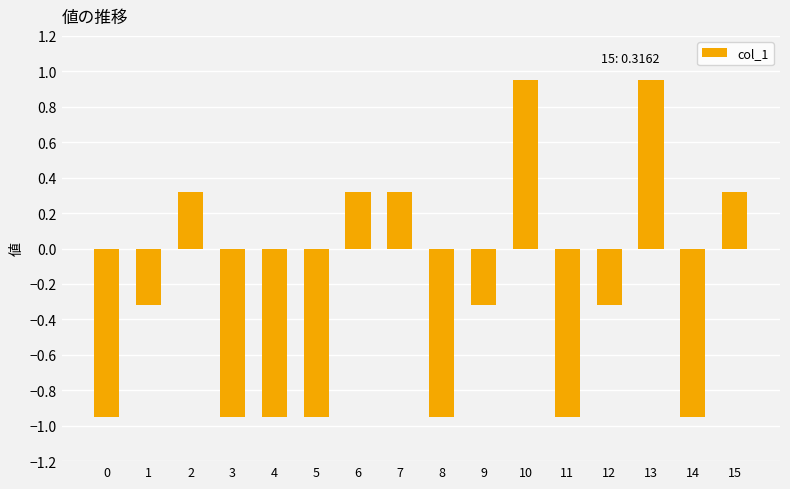

What is the change in value from 0 to 13?

+1.9